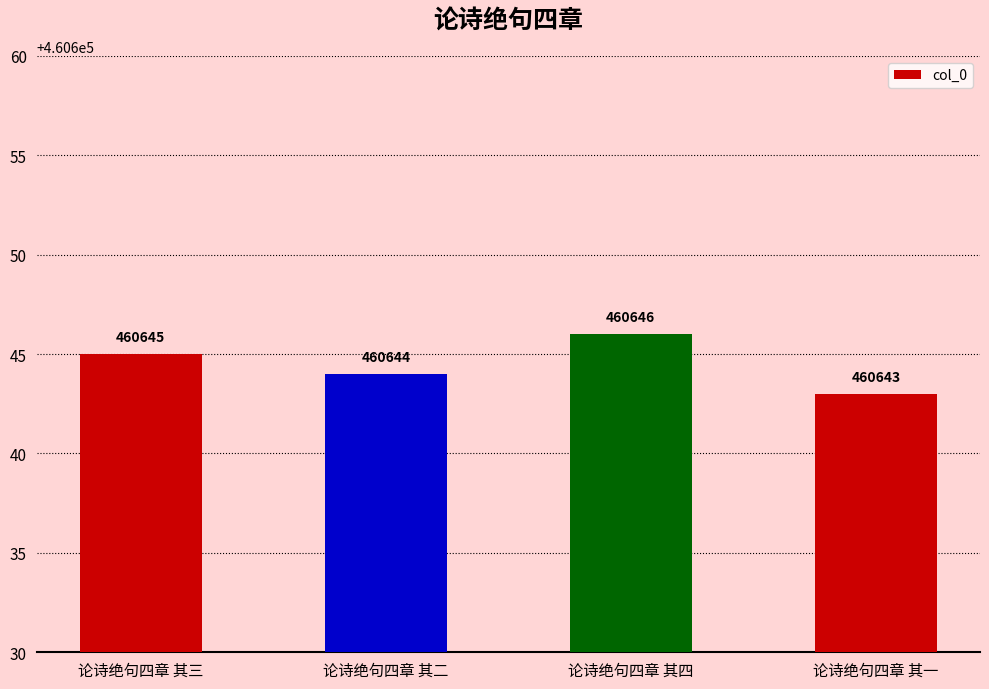

How many bars are there in total?

4